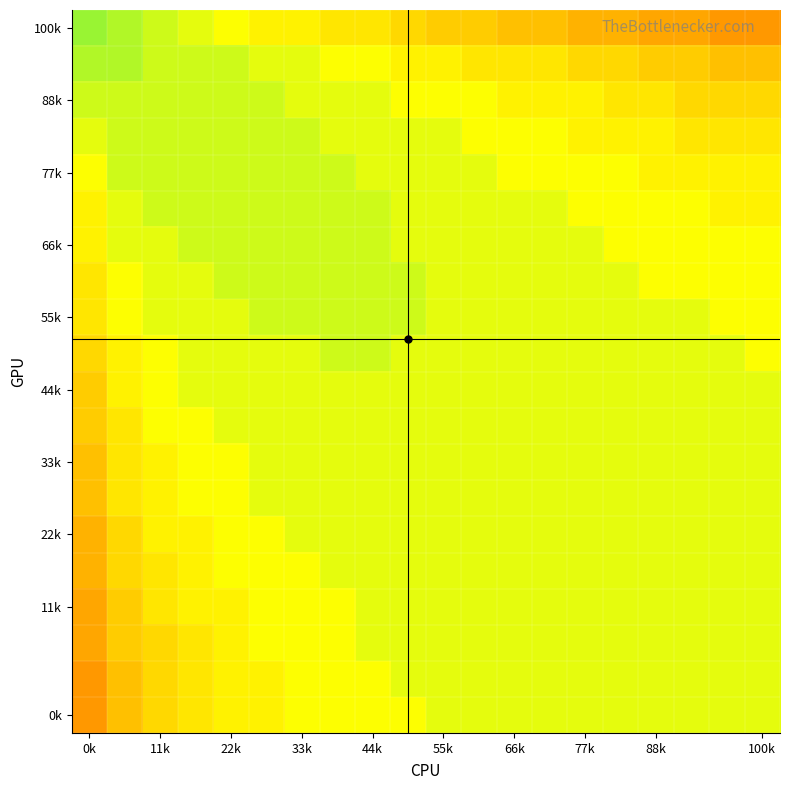

What is the smallest value displayed?

-8